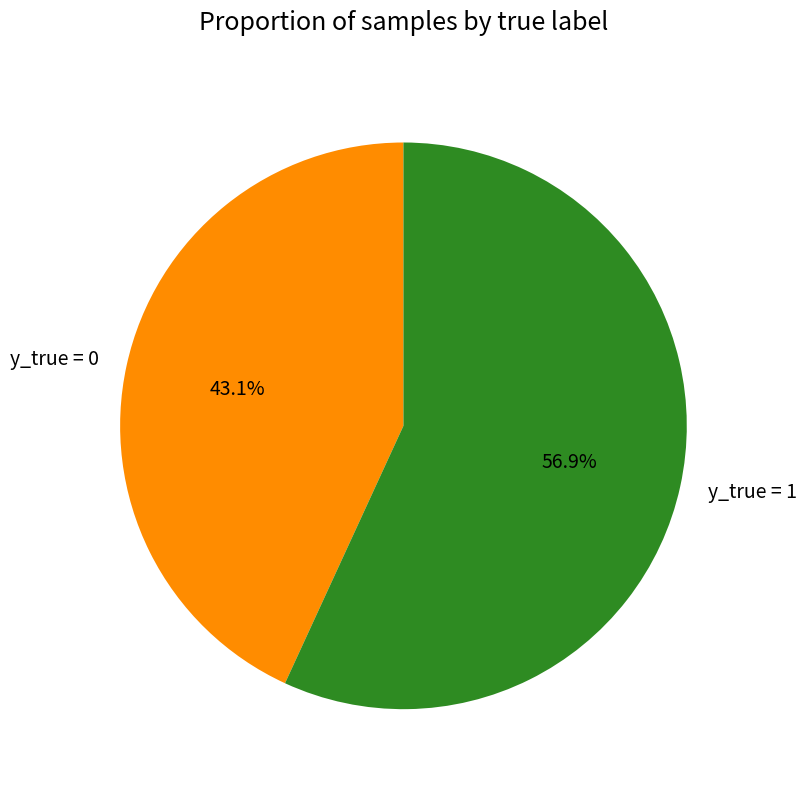

Does any single category account for the majority?

Yes